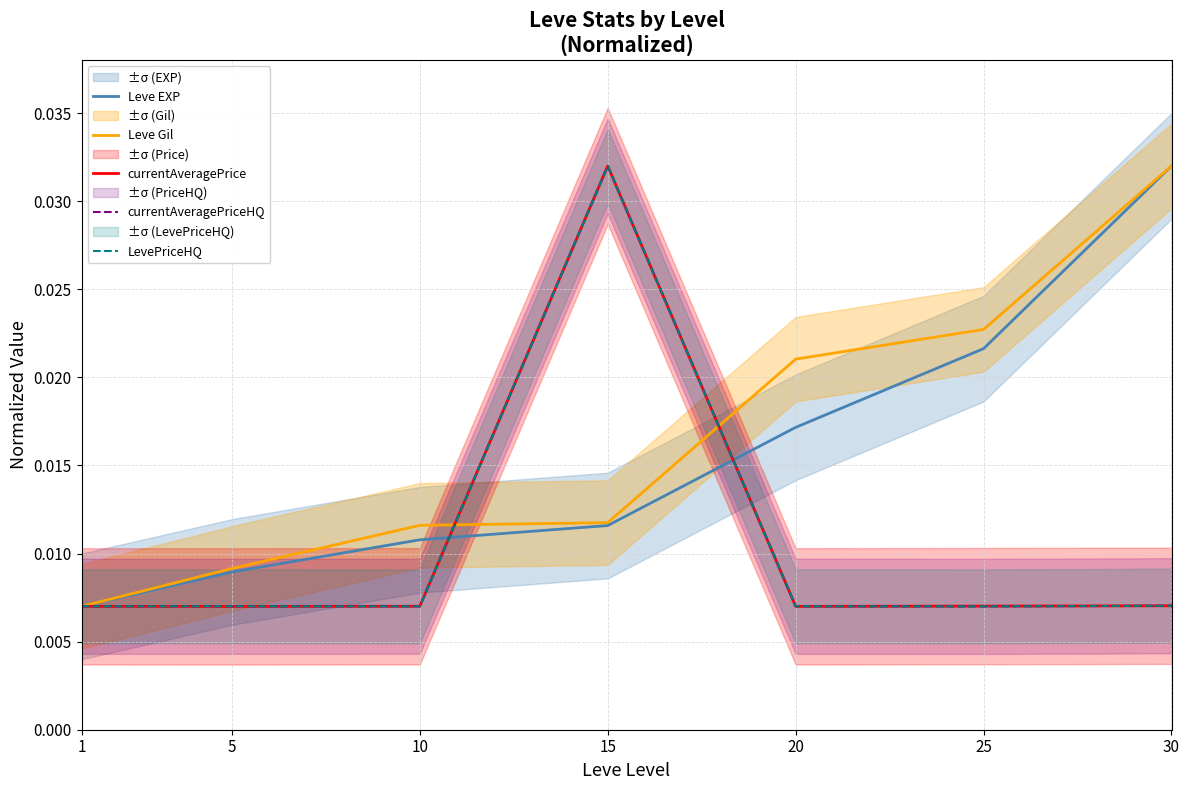

Between 1 and 5, which is larger?

5